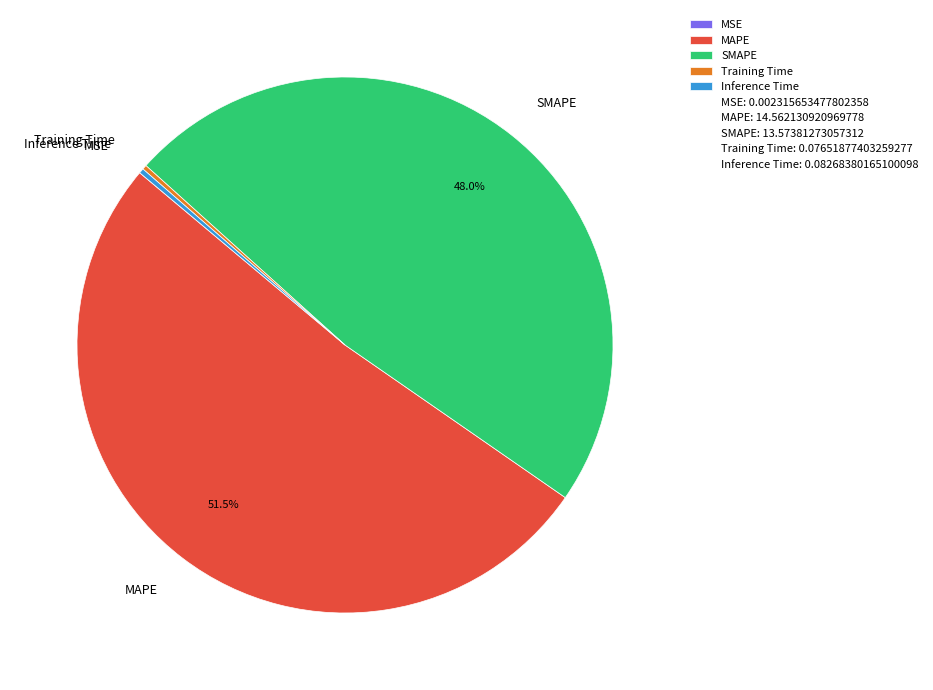

Is there a majority slice in this chart?

Yes